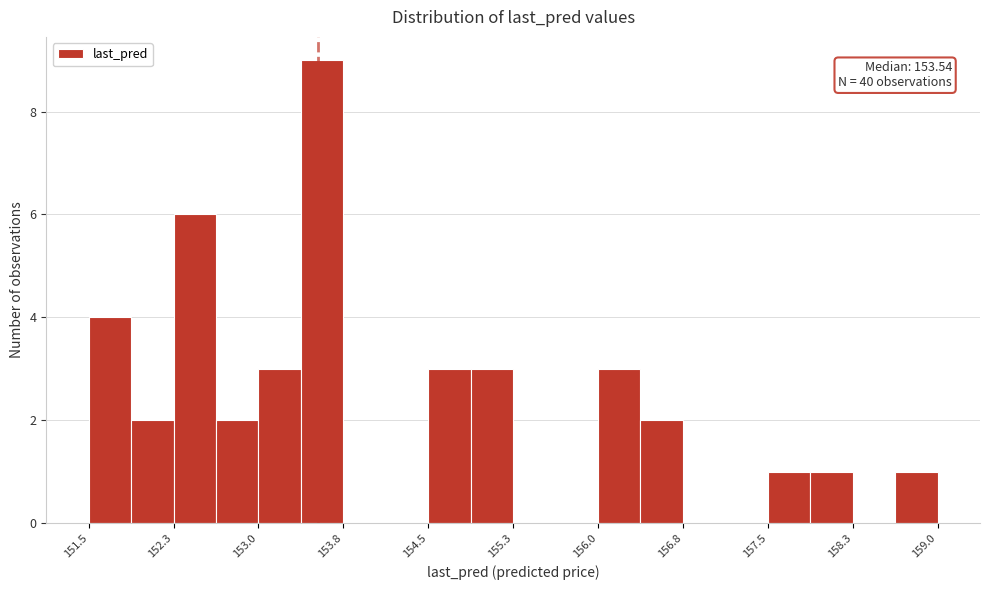

Around what value on the x-axis is the tallest bar? Give the approximate position of its centre, as read against the axis.

153.6